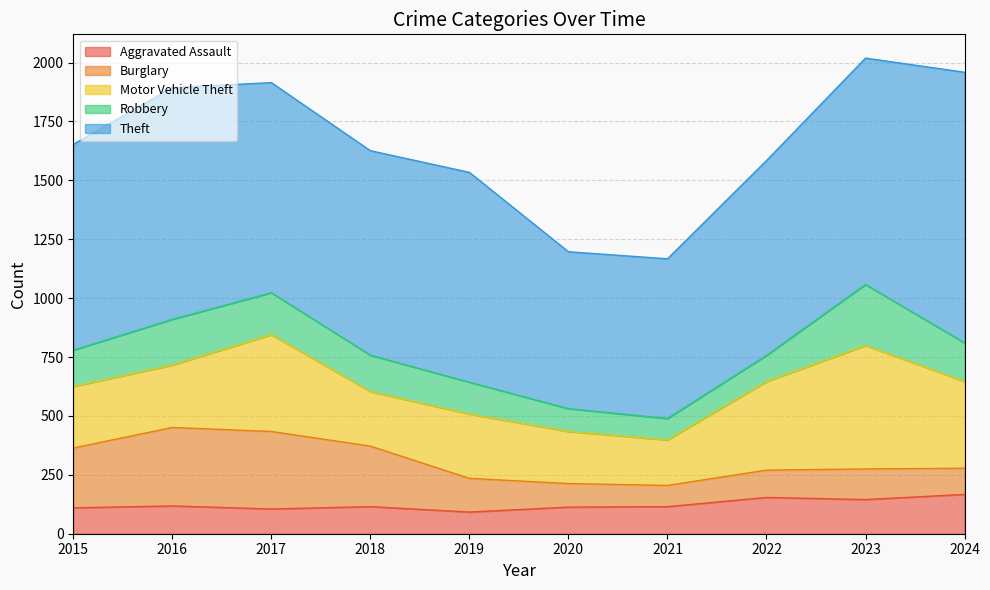

In Robbery, how many points are higher than both neighbors (excluding endpoints)?

2